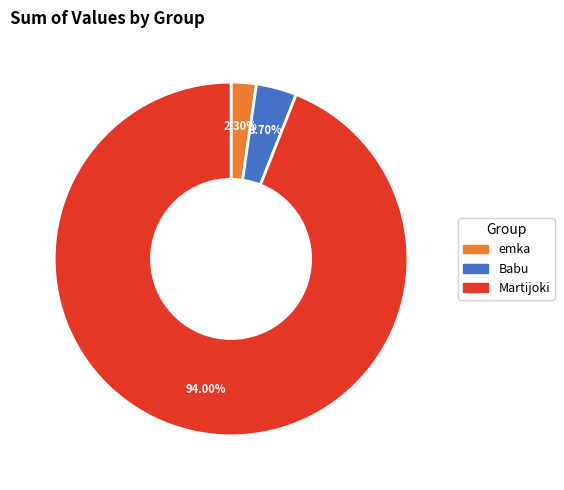

Which has a higher value, Babu or Martijoki?

Martijoki